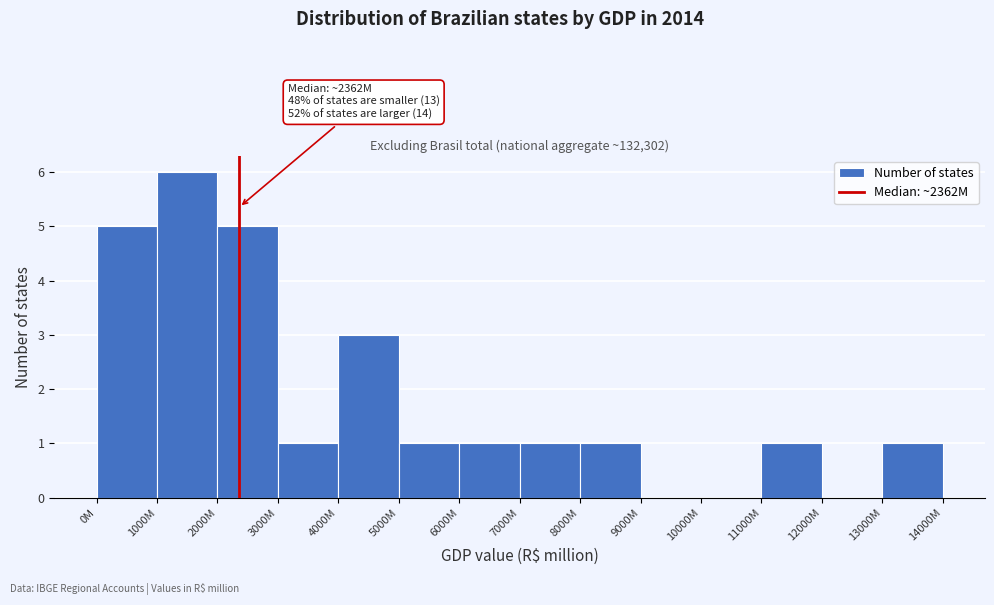

Reading left to right, extract all data points from this chart.

0M=5	1000M=6	2000M=5	3000M=1	4000M=3	5000M=1	6000M=1	7000M=1	8000M=1	9000M=0	10000M=0	11000M=1	12000M=0	13000M=1